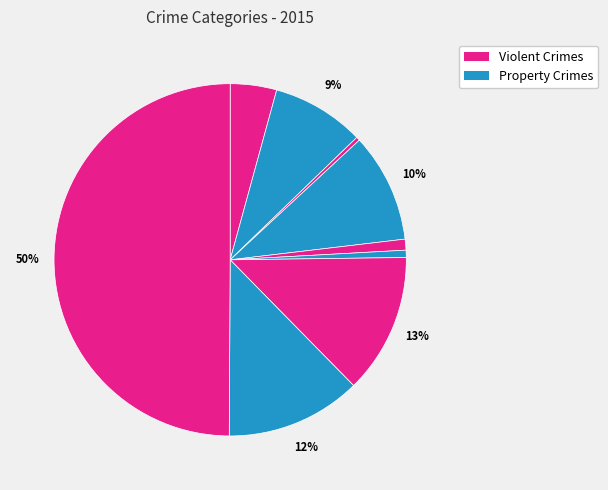

Does any single category account for the majority?

No